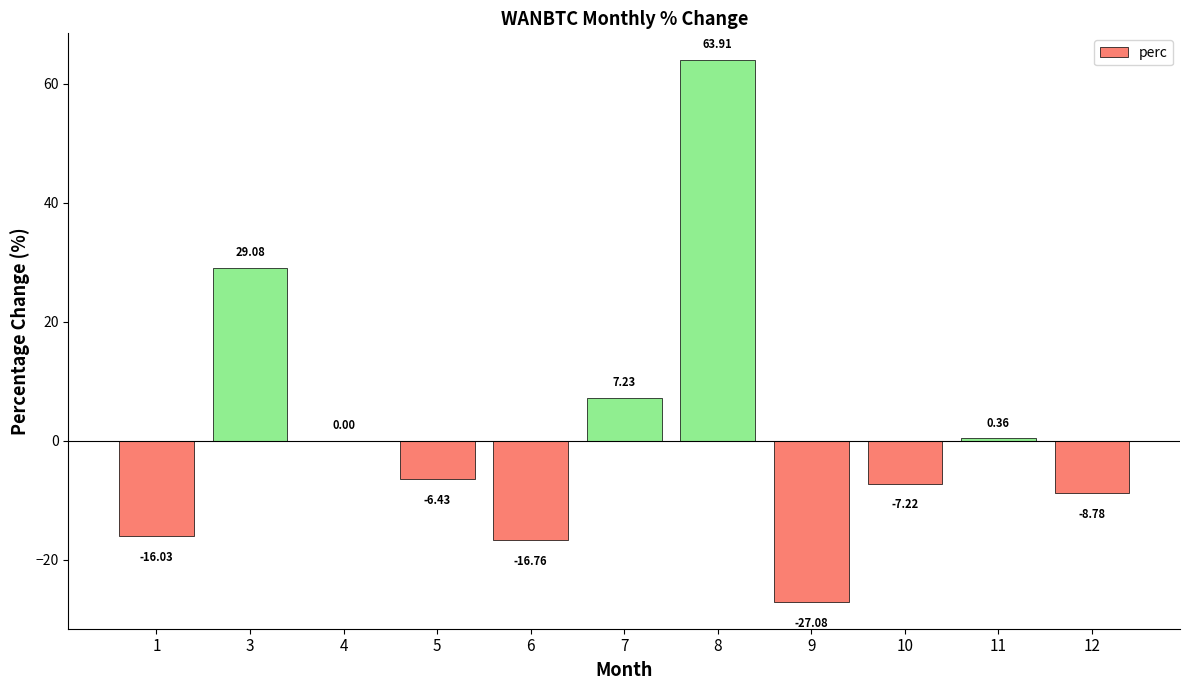

Which has a higher value, 10 or 12?

10